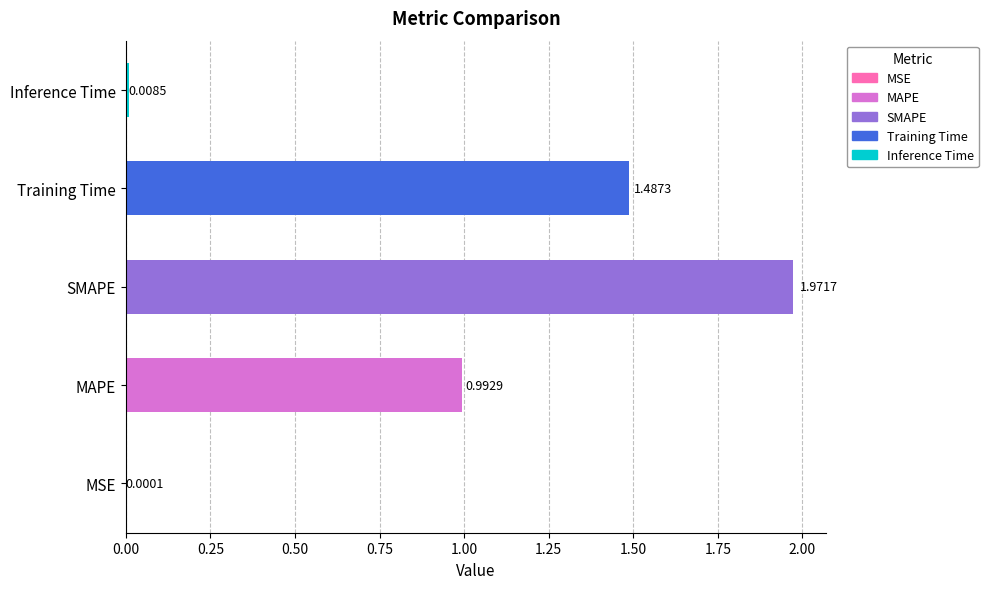

What is the sum of all values?

4.5